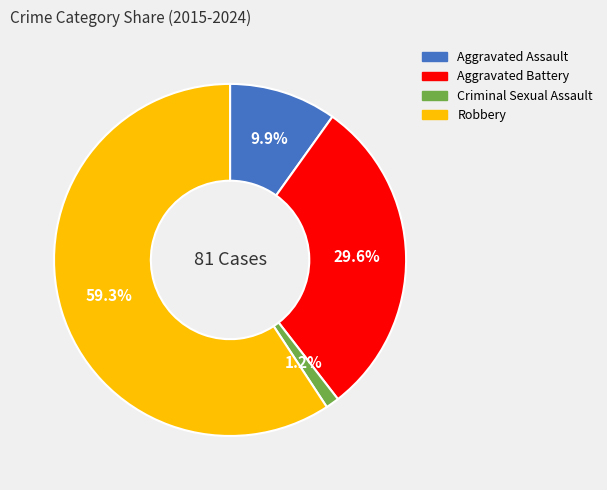

To the nearest percent, what is the difference between the largest and smallest slice percentages?

58%